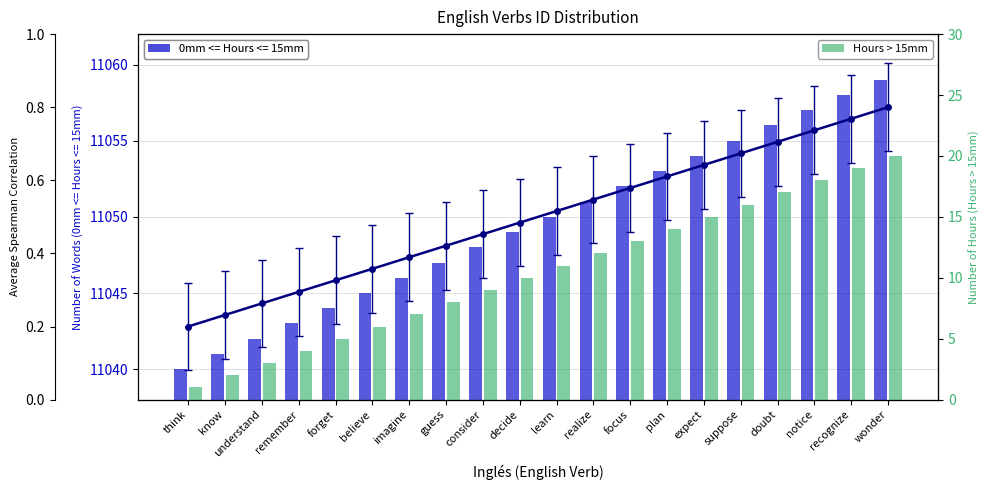

Are the bars grouped side by side (vs. stacked)?

Yes